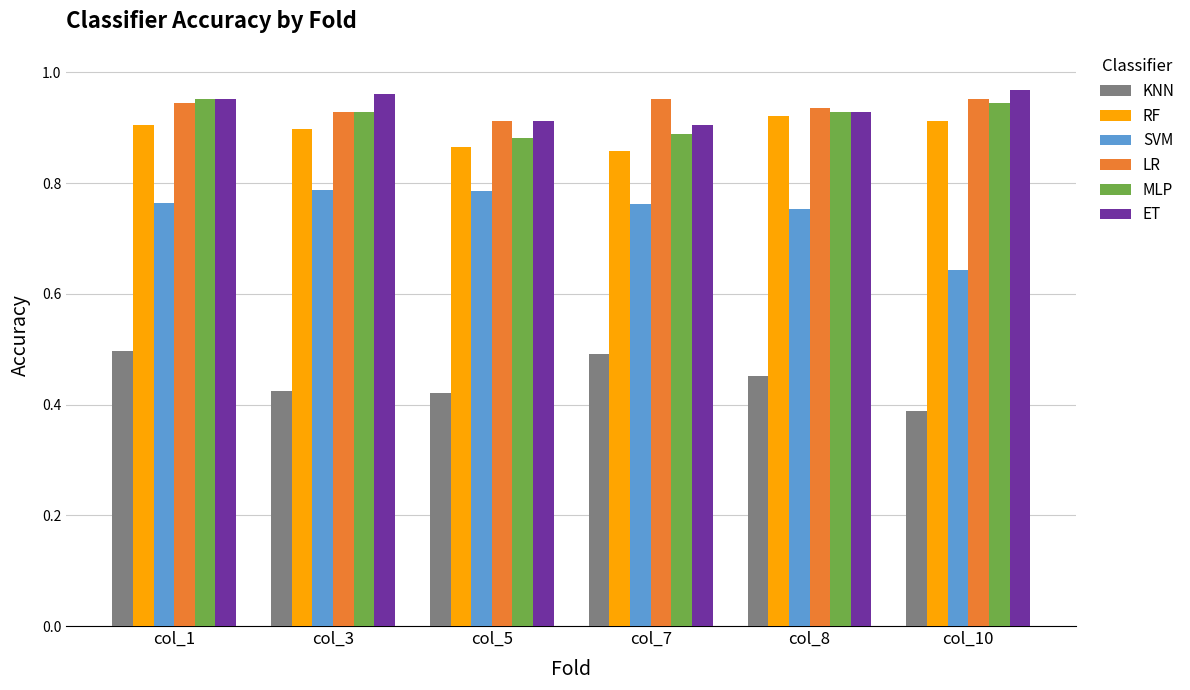

What is the total value across all series at col_7?

4.9